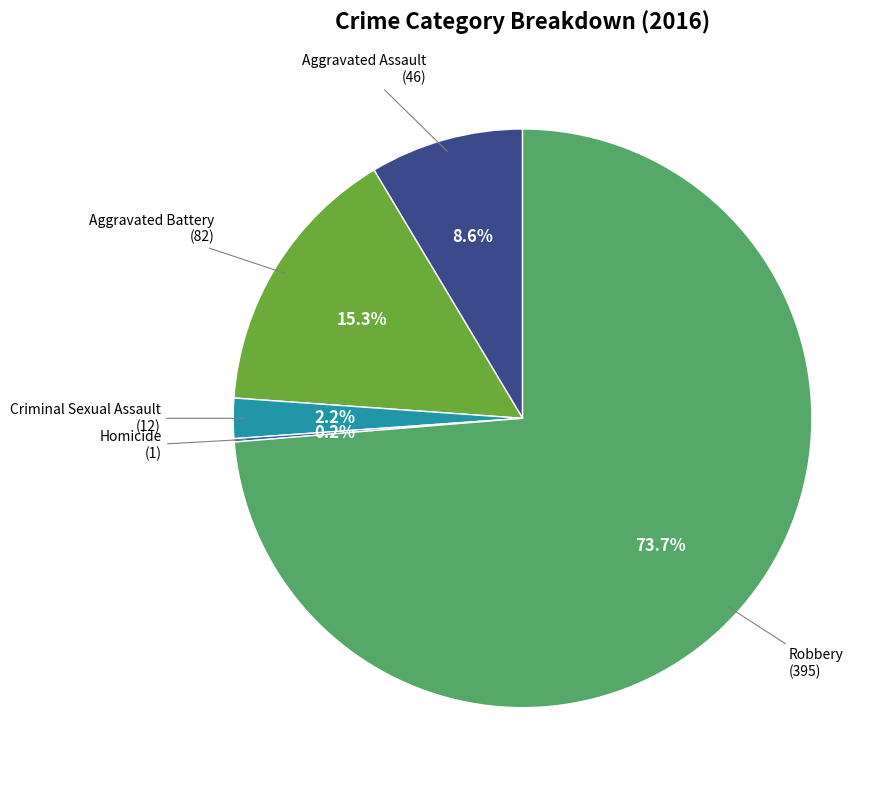

Is there any slice that represents more than half of the pie?

Yes